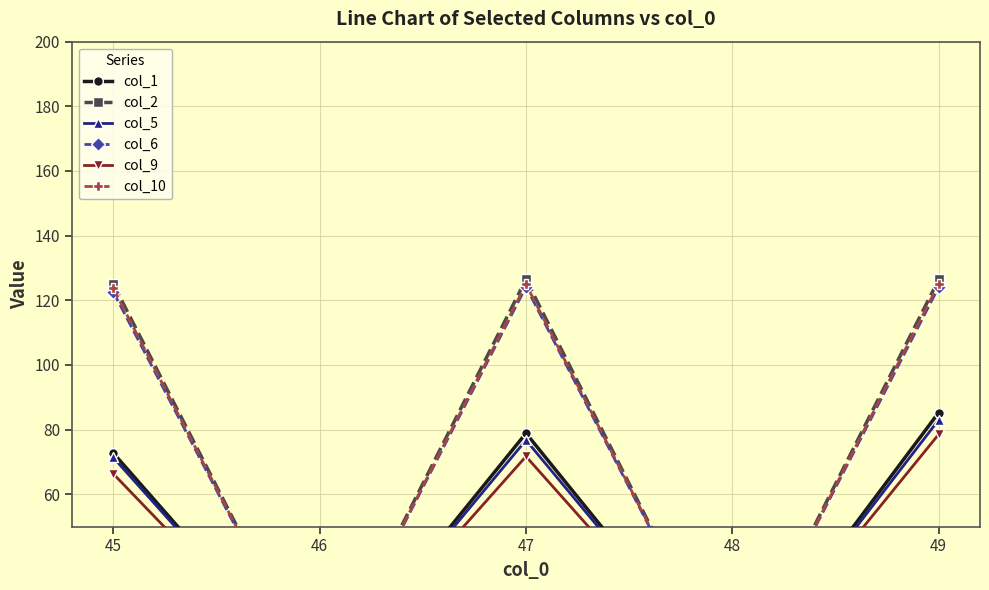

Rank the series at 45 from highest to lowest value.

col_2, col_10, col_6, col_1, col_5, col_9